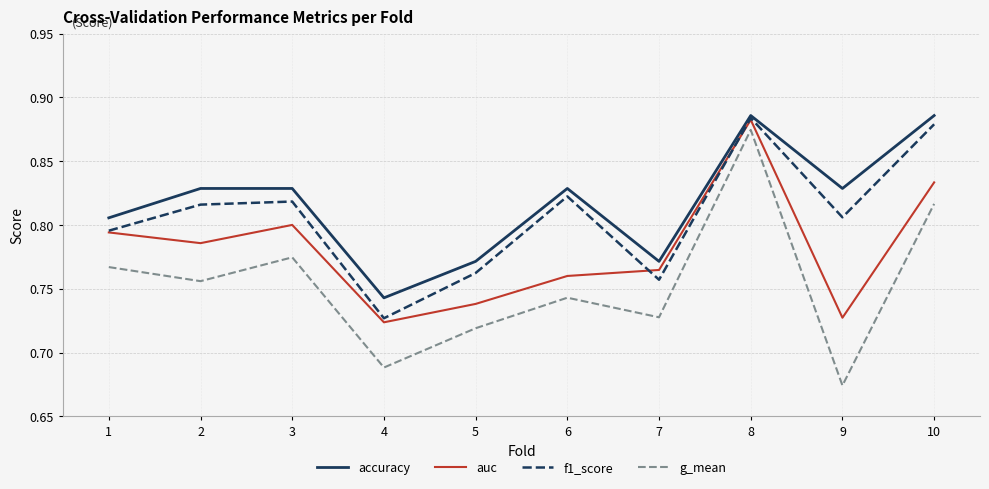

The value of f1_score at 9 is 0.8. True or false?

True